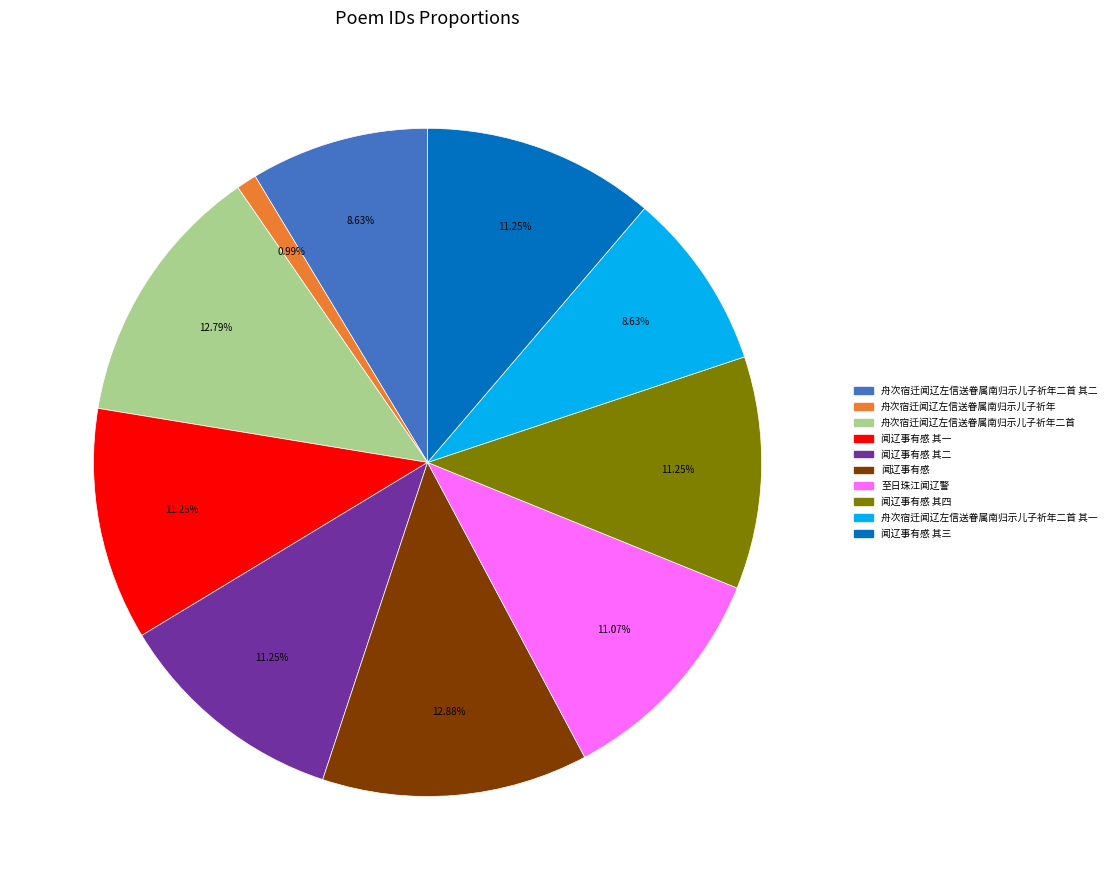

How many segments does this pie chart have?

10